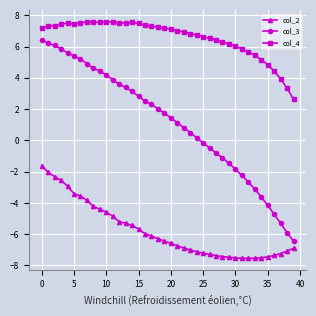

What is the sum of all col_3 values?

44.3